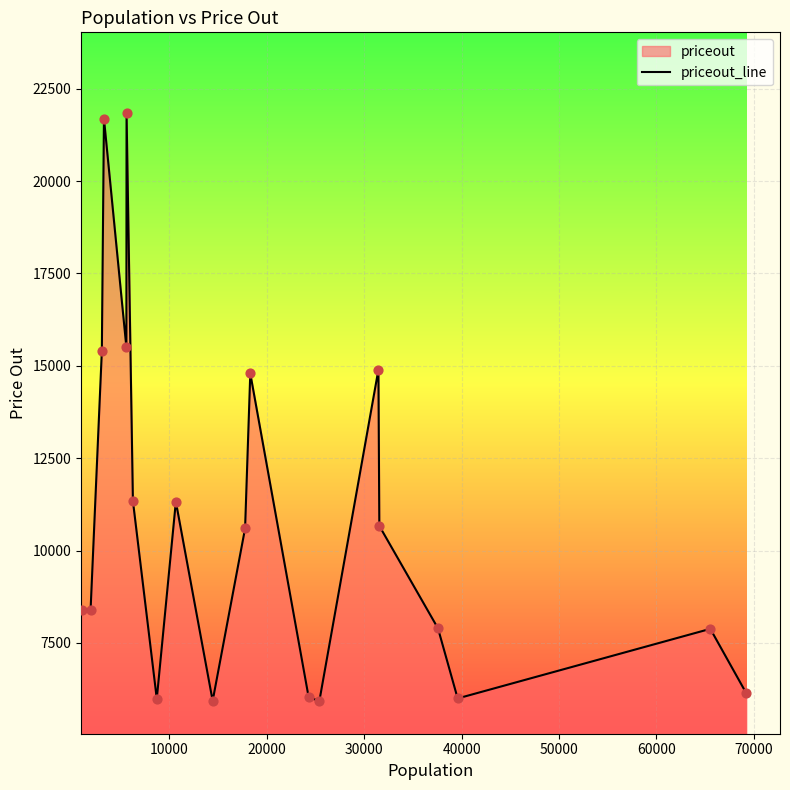

What is the minimum value shown in the chart?

5934